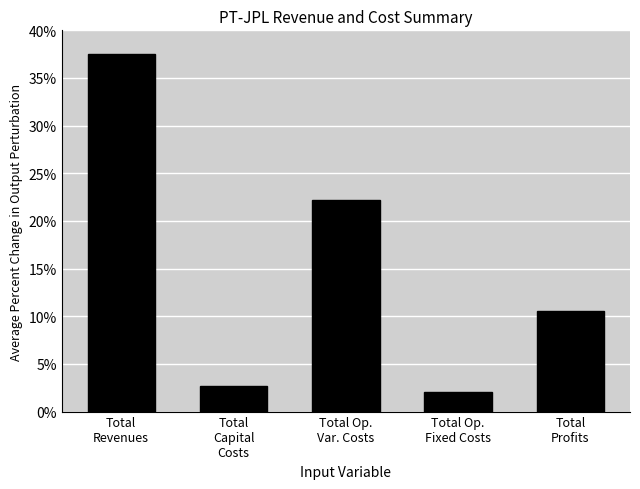

What position from the right is Total
Capital
Costs?

4